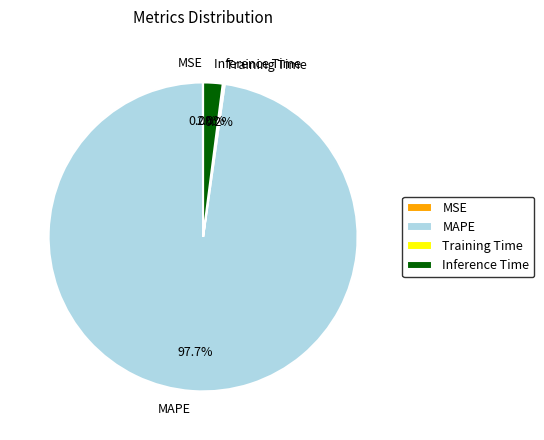

What is the largest slice in the pie chart?

MAPE